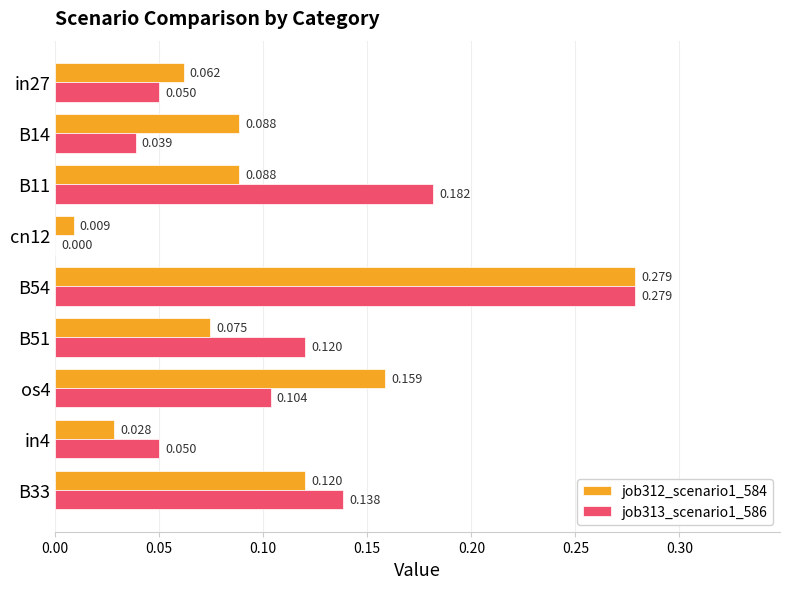

Is the value of job312_scenario1_584 at B33 greater than the value of job313_scenario1_586 at cn12?

Yes